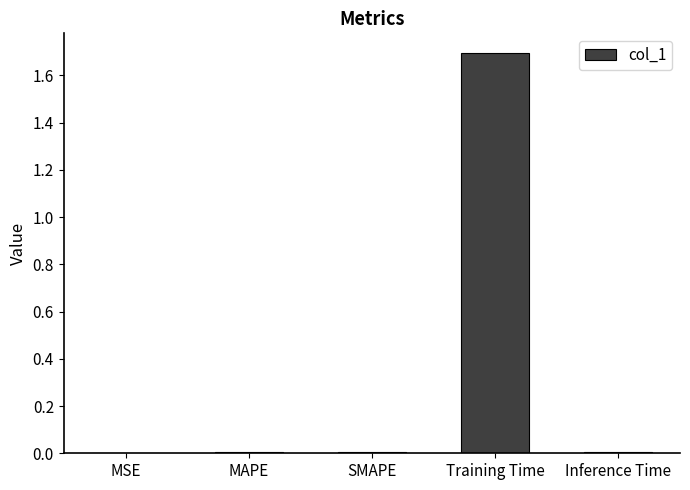

At which category does the chart reach its peak across all series?

Training Time